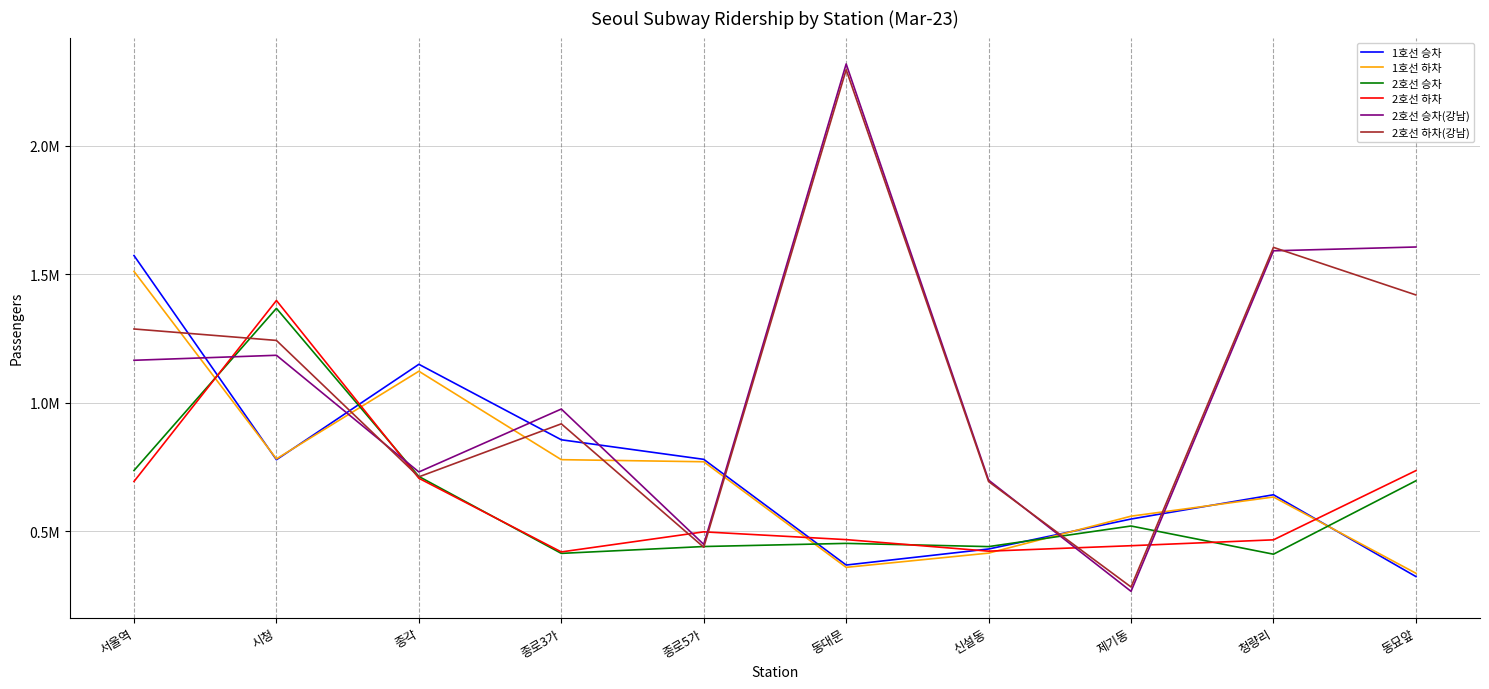

At which category does 1호선 하차 reach its first local valley?

시청